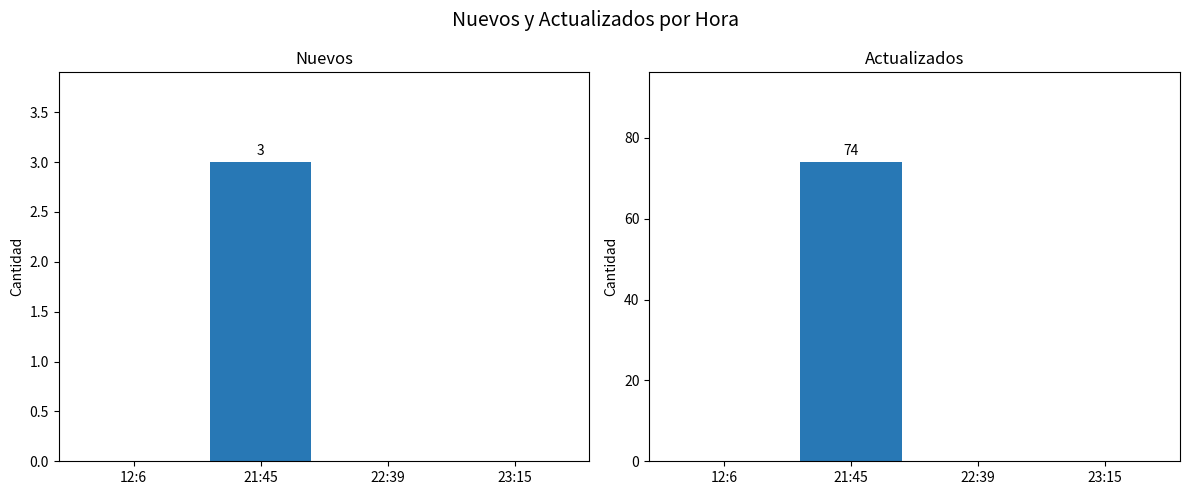

What is the difference between the maximum and minimum values in the Actualizados series?

74